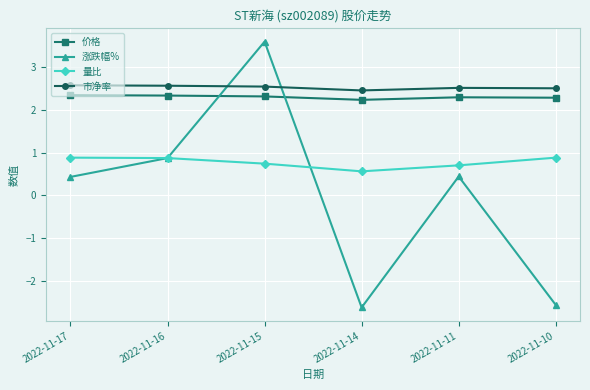

At which category does 涨跌幅% reach its first local valley?

2022-11-14